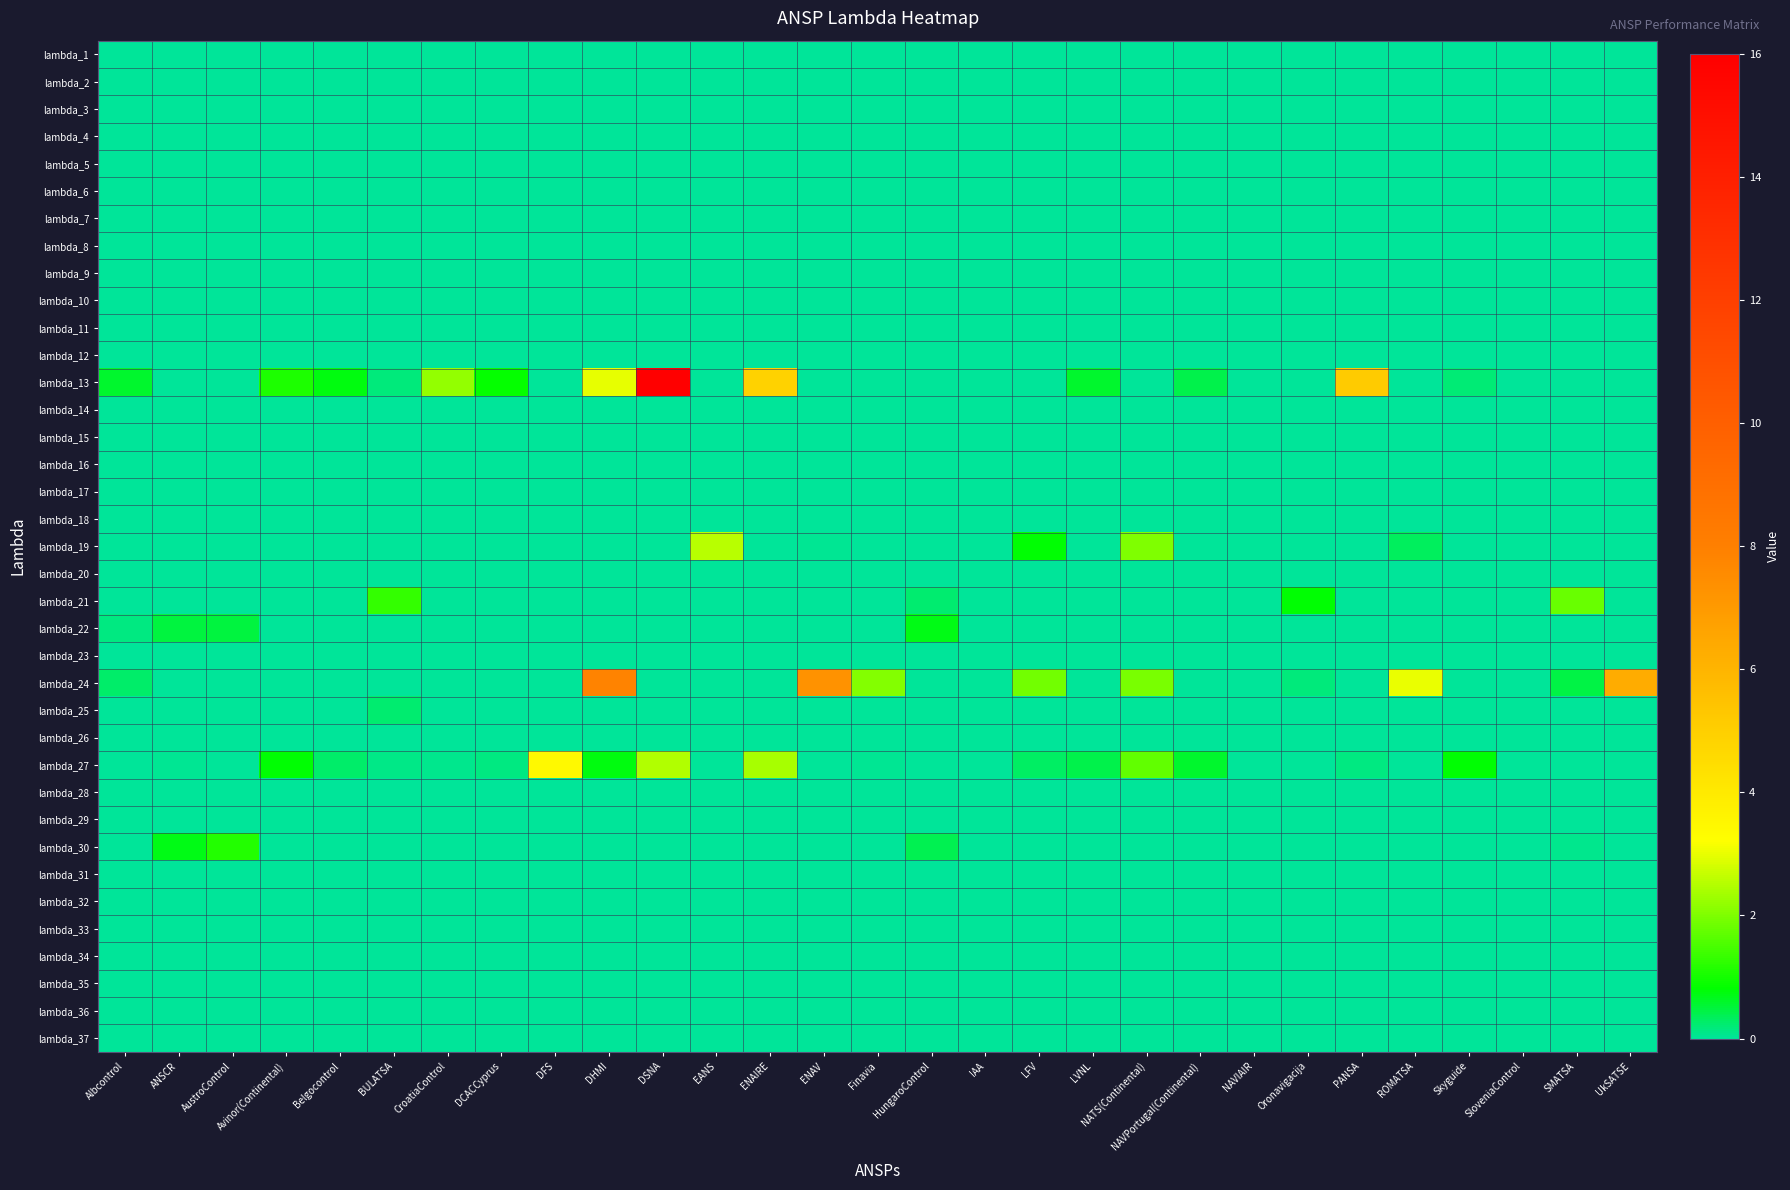

What is the total value across all series at ANSCR?

1.2